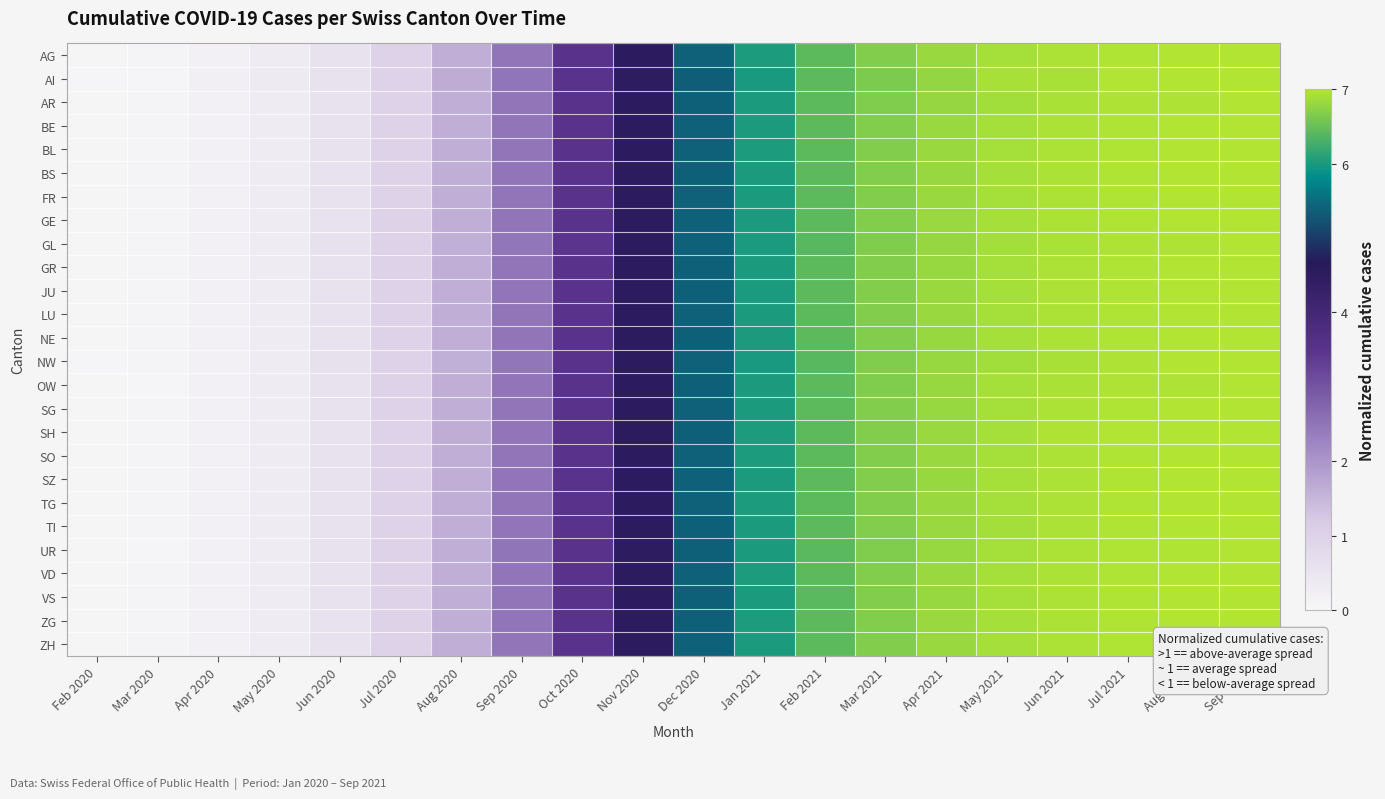

Which category has the highest value across all series?

Sep 2021